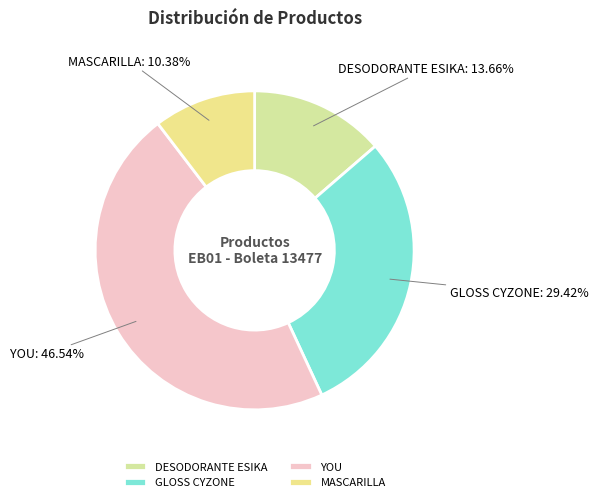

To the nearest percent, what is the difference between the DESODORANTE ESIKA and YOU slice percentages?

33%